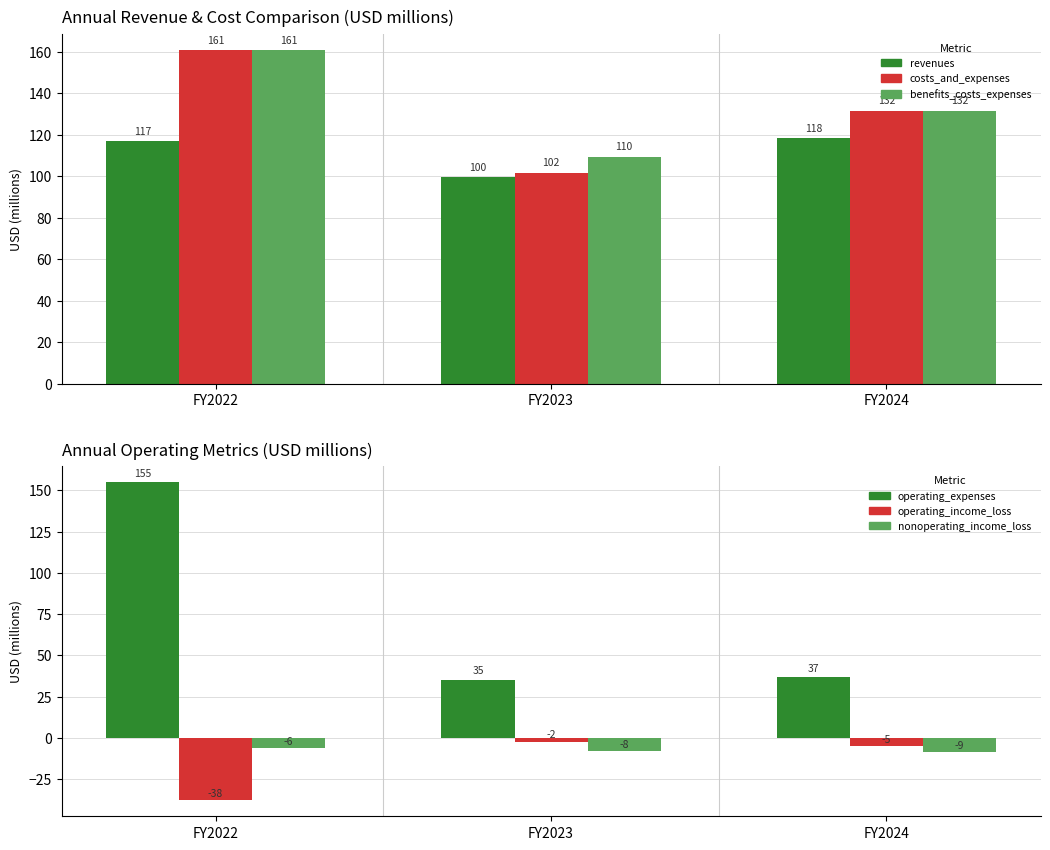

Where does the revenues series first go above 117?

FY2022